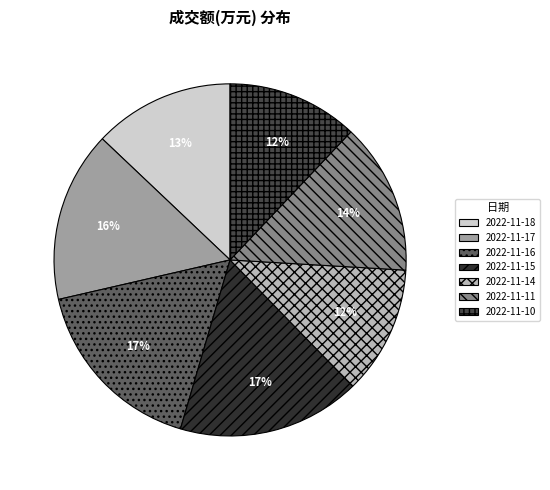

How many slices are in this pie chart?

7